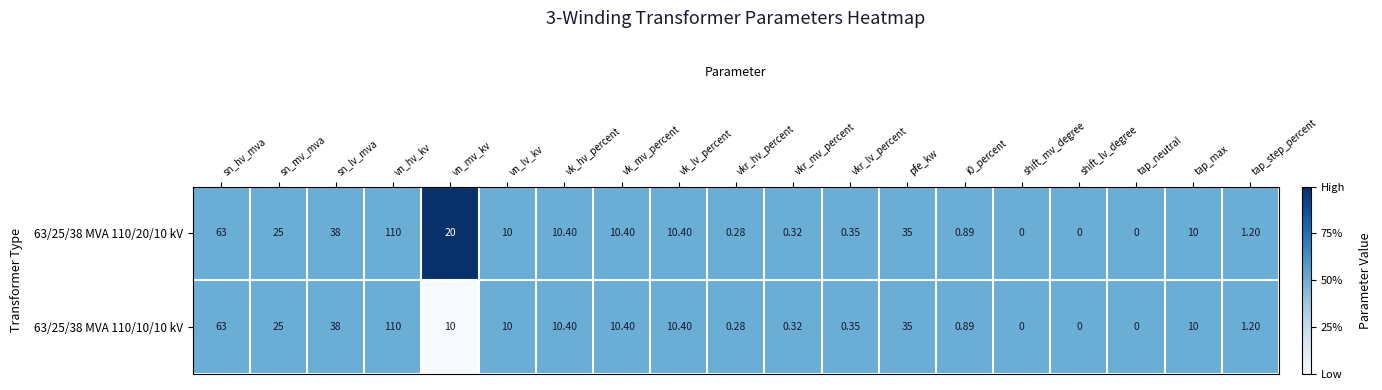

At which label does 63/25/38 MVA 110/10/10 kV reach its peak?

vn_hv_kv